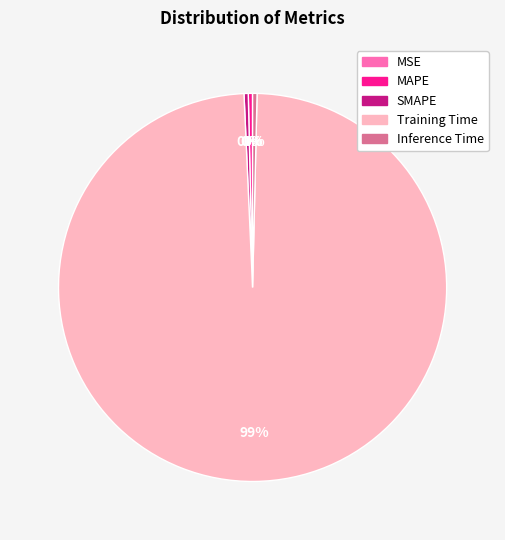

Combined, do MAPE and Training Time account for over 50%?

Yes